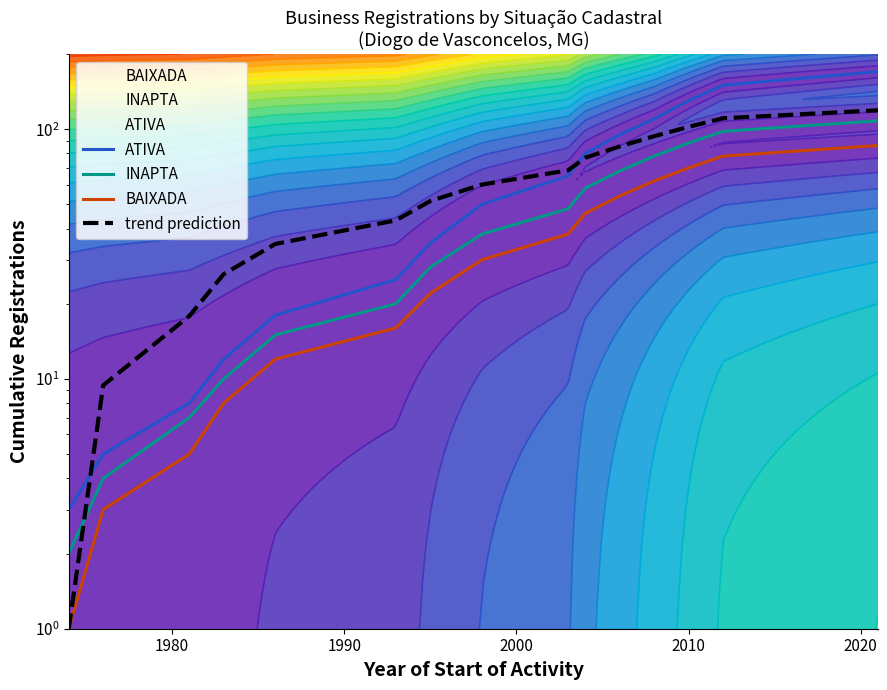

True or false: ATIVA and INAPTA intersect in this chart.

False